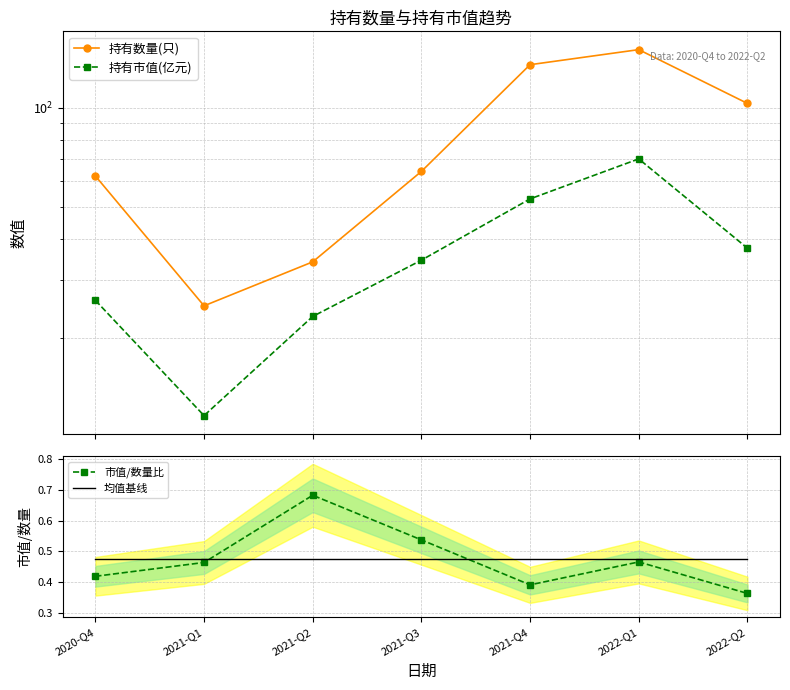

Rank the series by their maximum value, from lowest to highest.

均值基线, 市值/数量比, 持有市值(亿元), 持有数量(只)